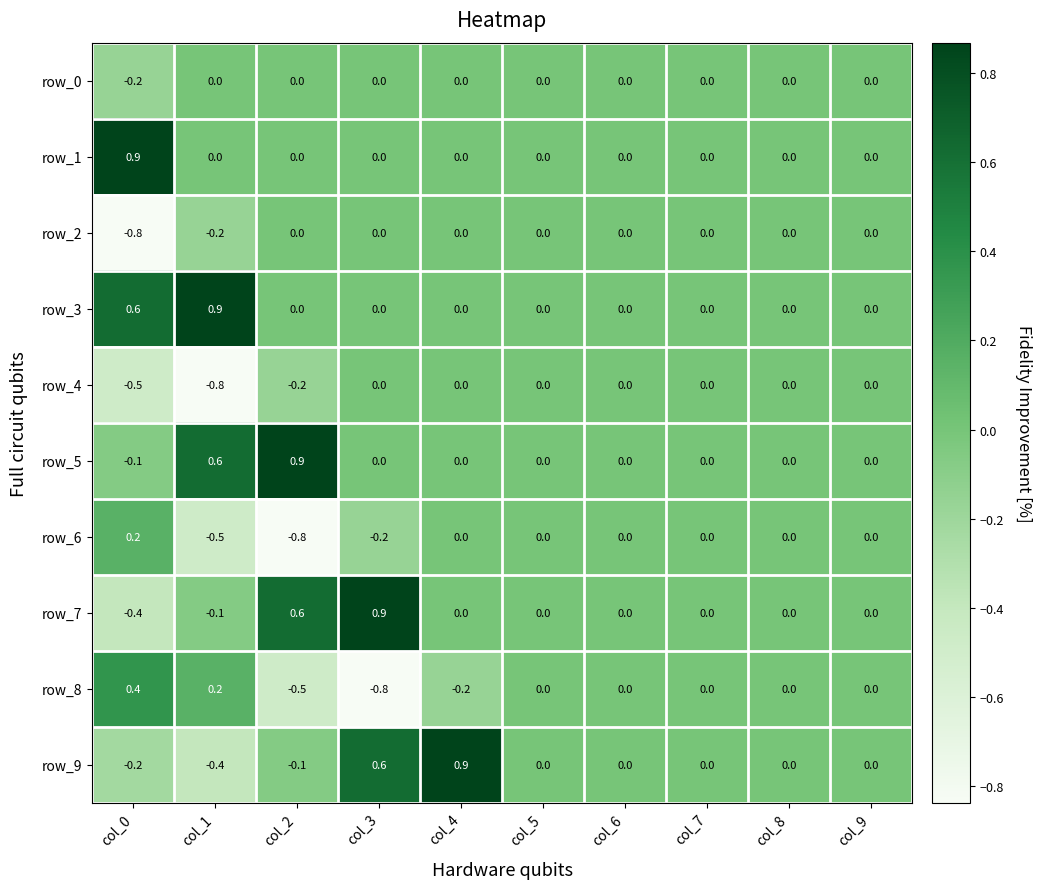

Is the value of row_9 at col_7 greater than the value of row_6 at col_2?

Yes